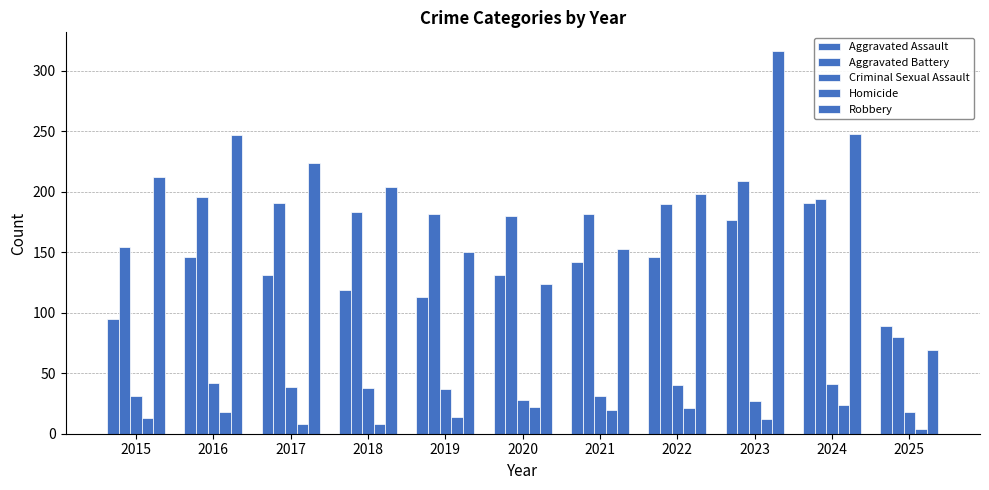

How many bars are there in each group?

5